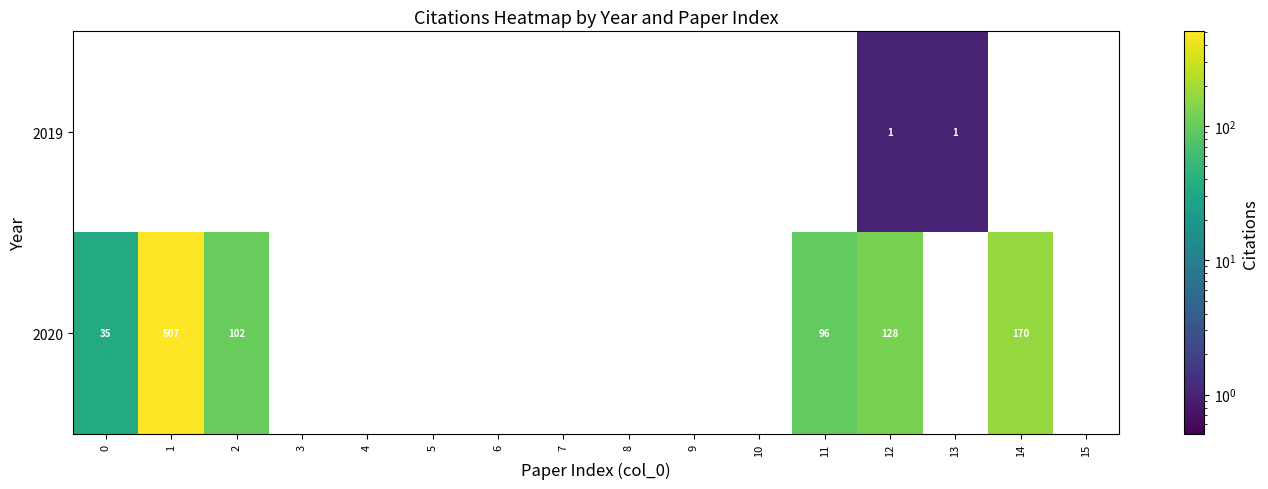

Is it true that 2020 equals 102 at 2?

True